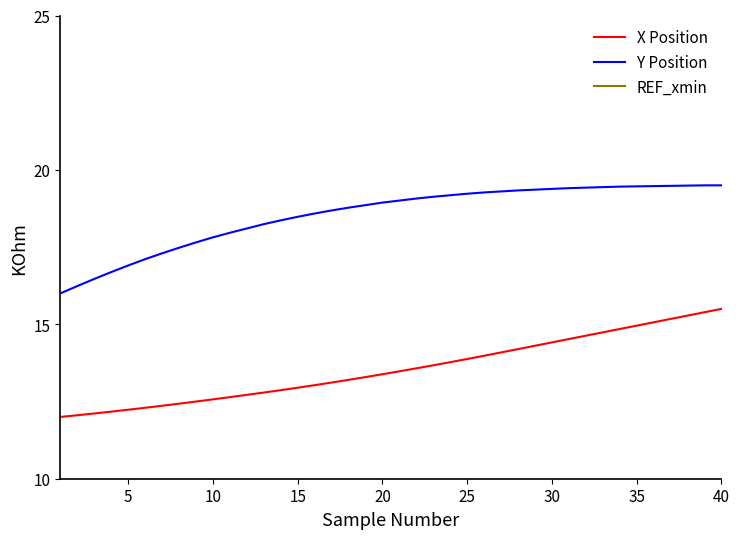

Count the number of categories in the chart.

40